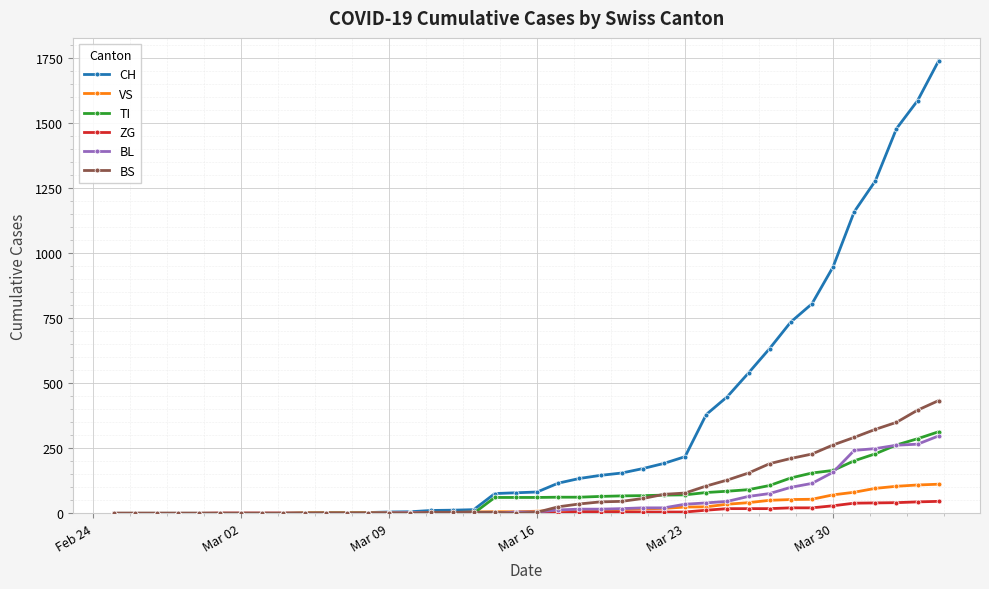

At how many categories does at least one series exceed 1426?

3